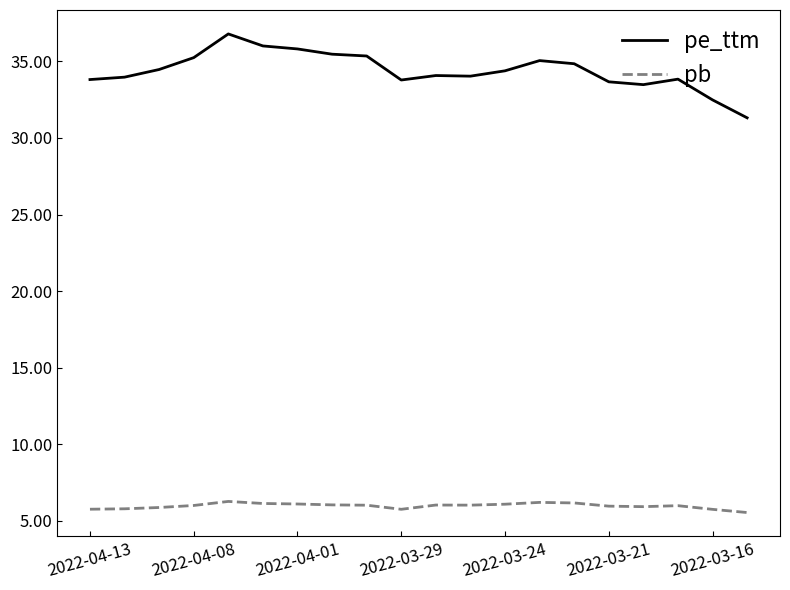

How many lines are shown in the chart?

2